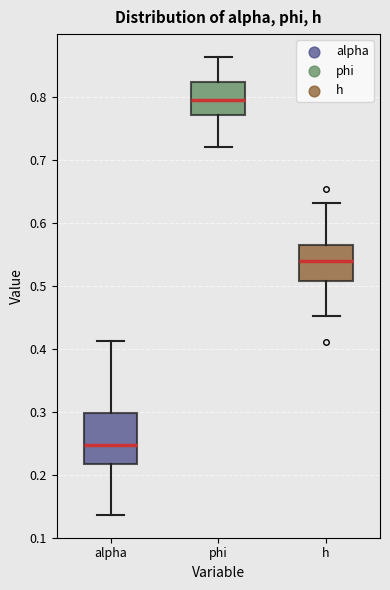

Comparing the boxes themselves (not the whiskers), which one is the tallest?

alpha